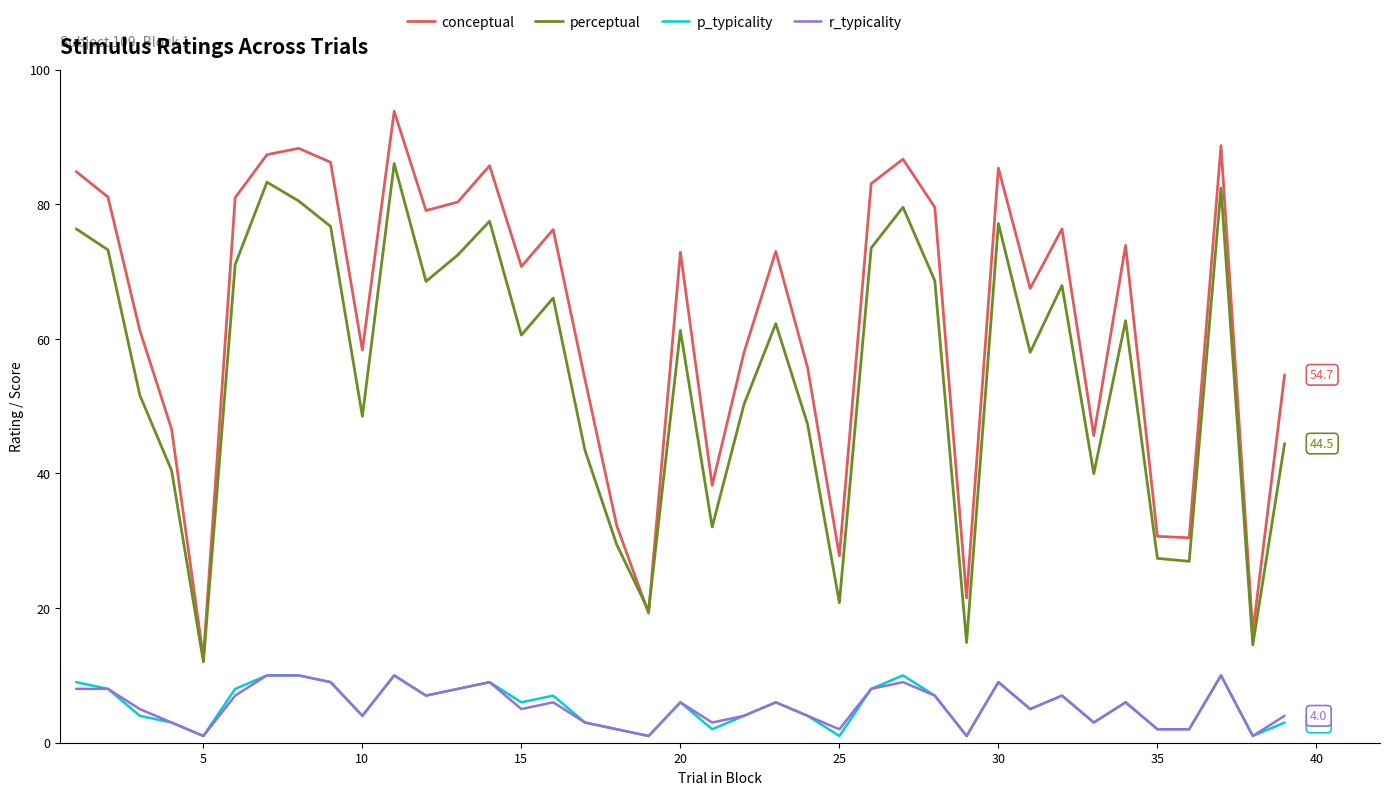

True or false: p_typicality and conceptual intersect in this chart.

False